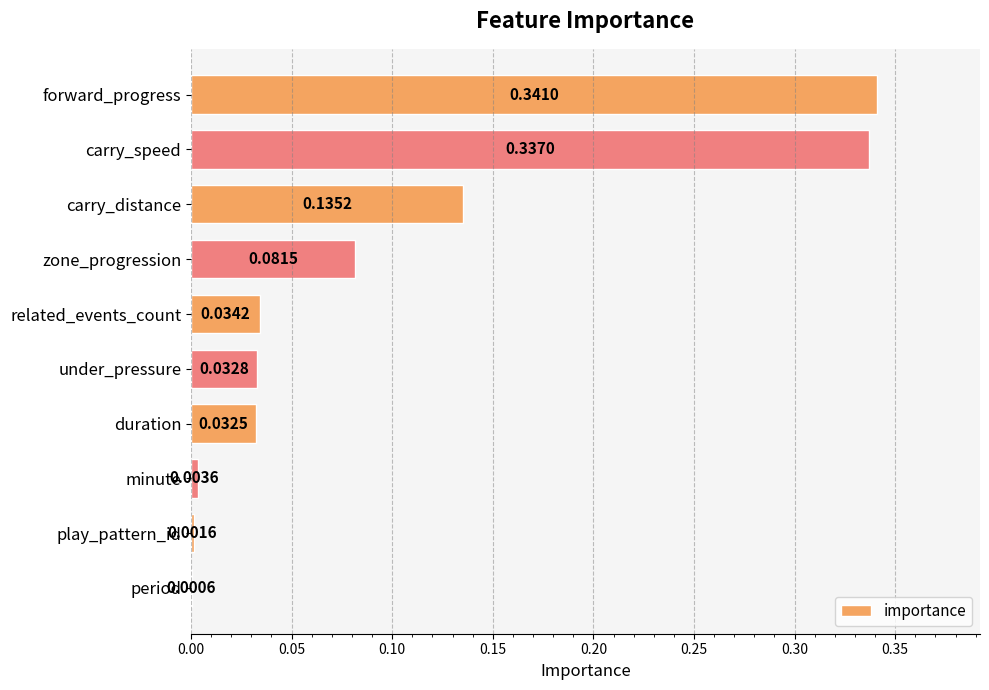

Which has a higher value, play_pattern_id or minute?

minute